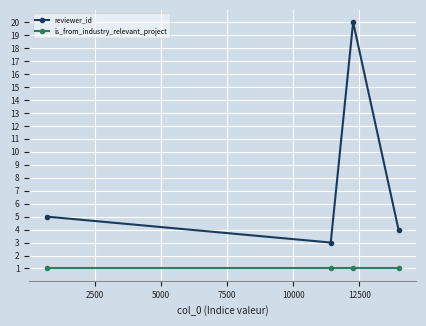

True or false: reviewer_id and is_from_industry_relevant_project cross at least once.

False